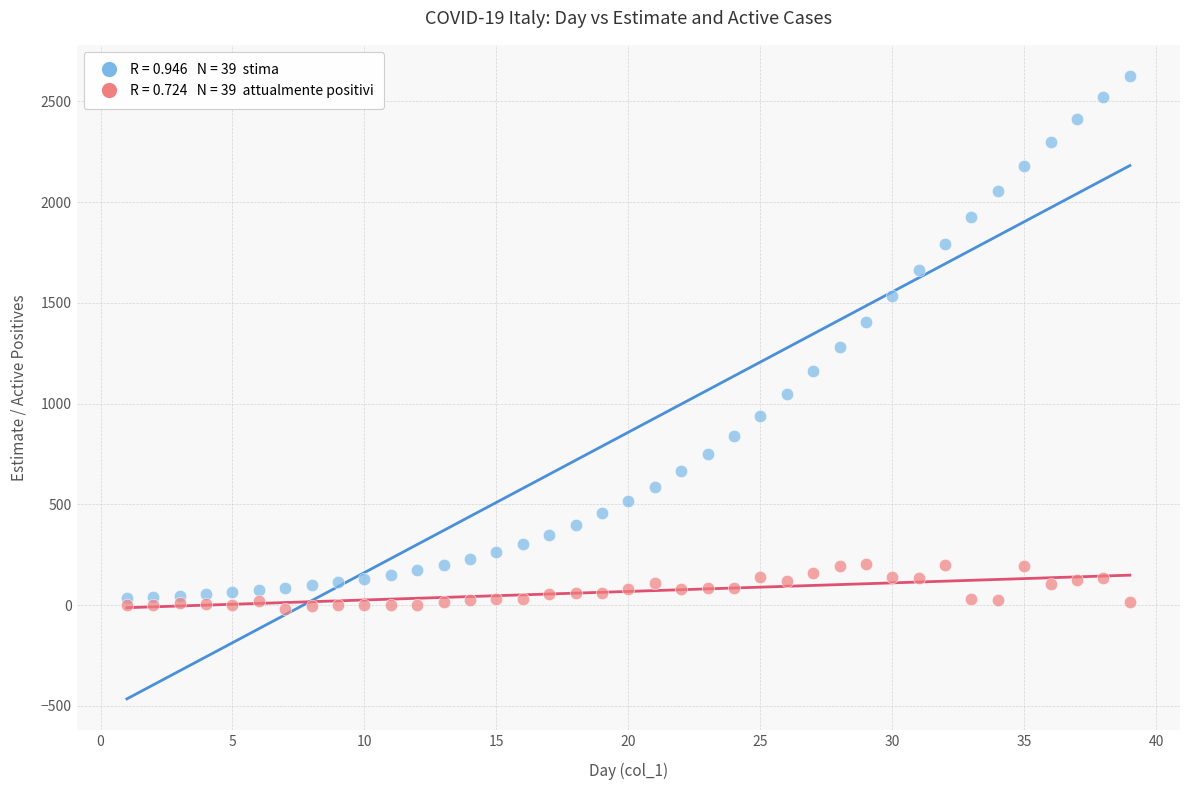

Across all data points, what is the range of Y values (max minus min)?

2642.4